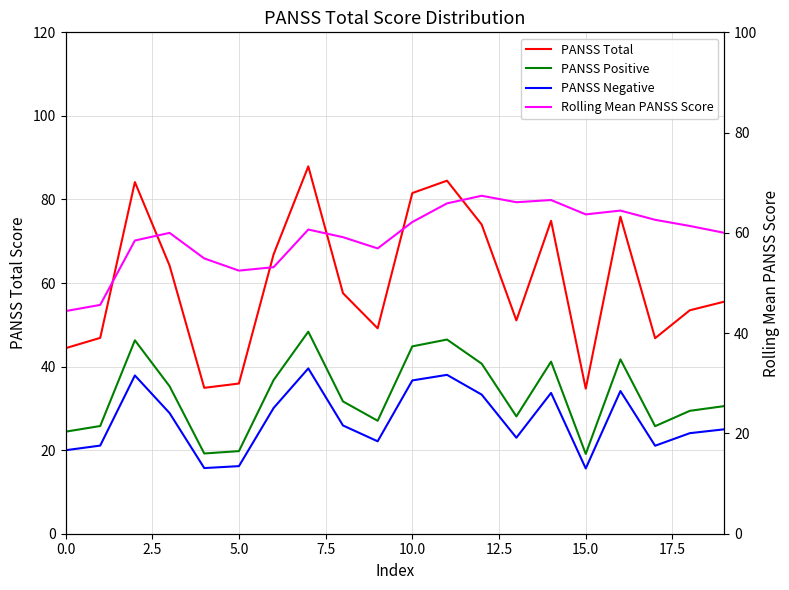

What is the label of the 6th point from the right?

14